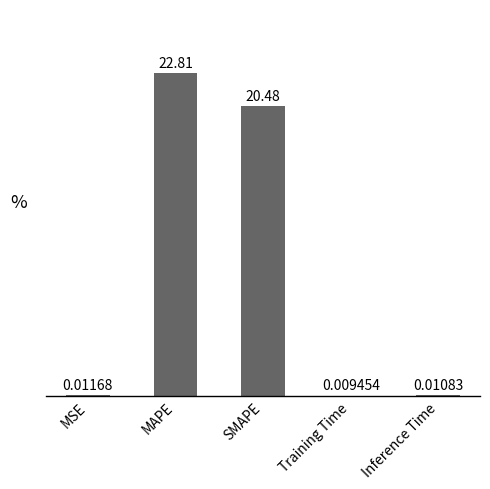

Where is the data nearest to the value 11?

SMAPE